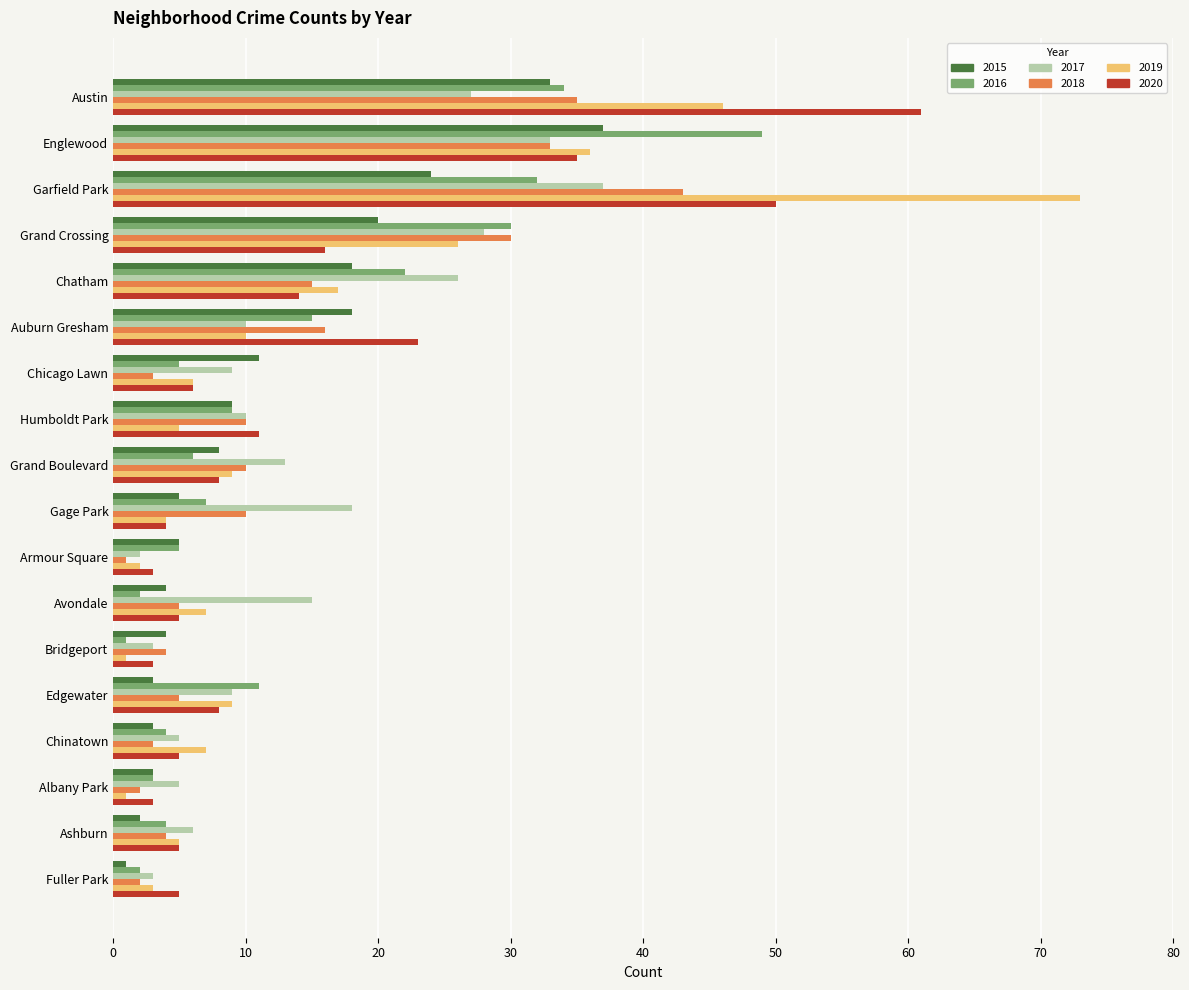

What is the difference between the maximum and second lowest values in the 2016 series?

47